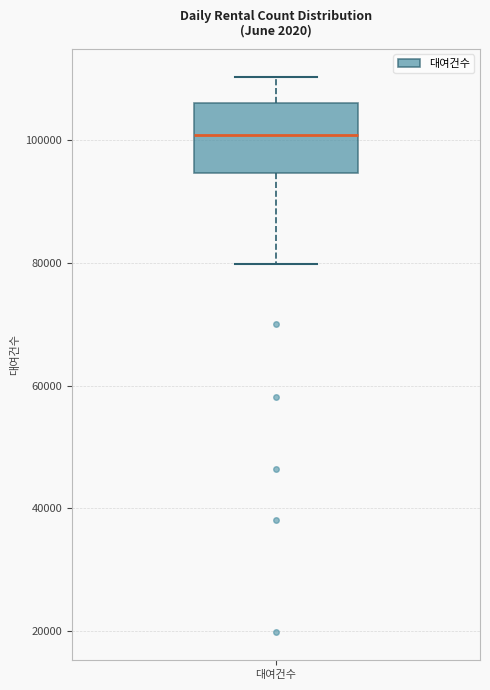

Read this box plot against the y-axis: the position of the median line, the range covered by the box, and the ends of both whiskers. The values are not printed on the chart, so give them approximately, as read against the axis.

median 100000, box 94000 to 106000, whiskers 80000 to 110000